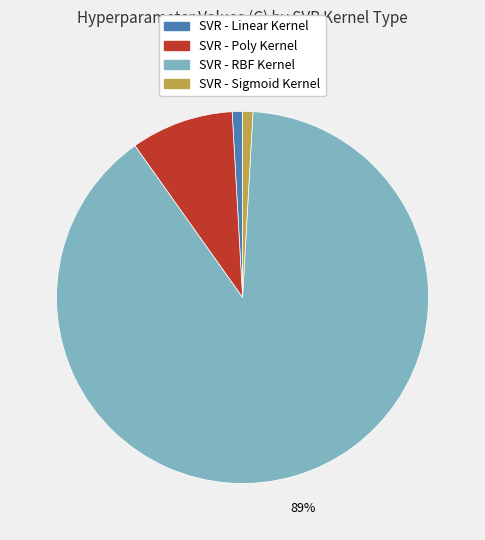

To the nearest percent, what percentage of the pie is SVR - RBF Kernel?

89%